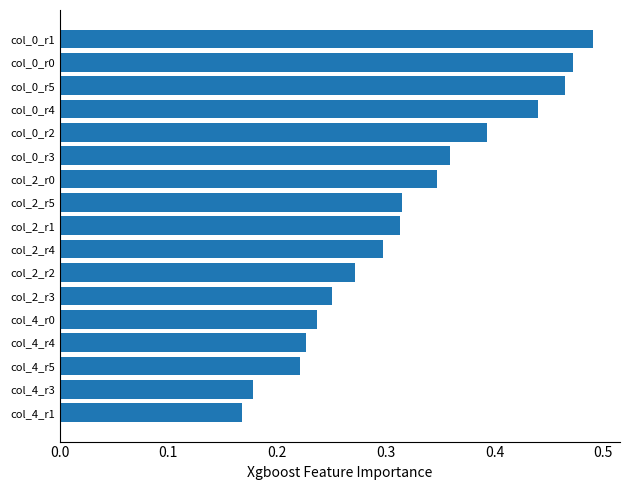

Which label corresponds to the largest value in the chart?

col_0_r1